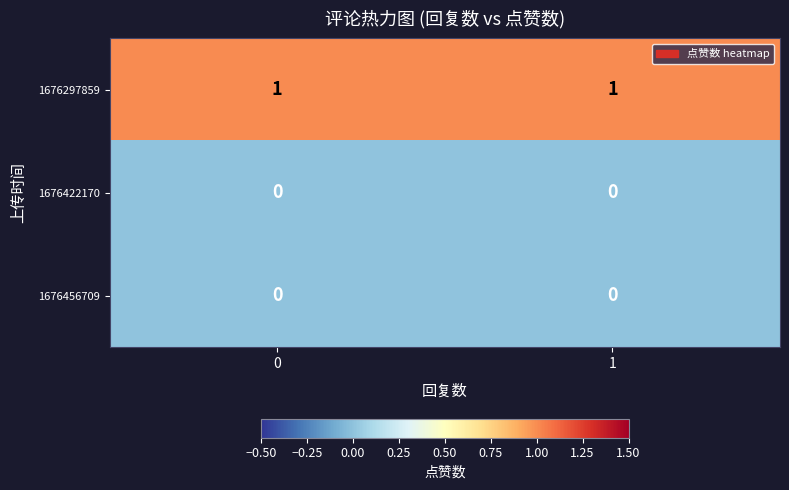

Reading right to left, what are all the values shown in this chart?

1676297859: 1=1	0=1
1676422170: 1=0	0=0
1676456709: 1=0	0=0